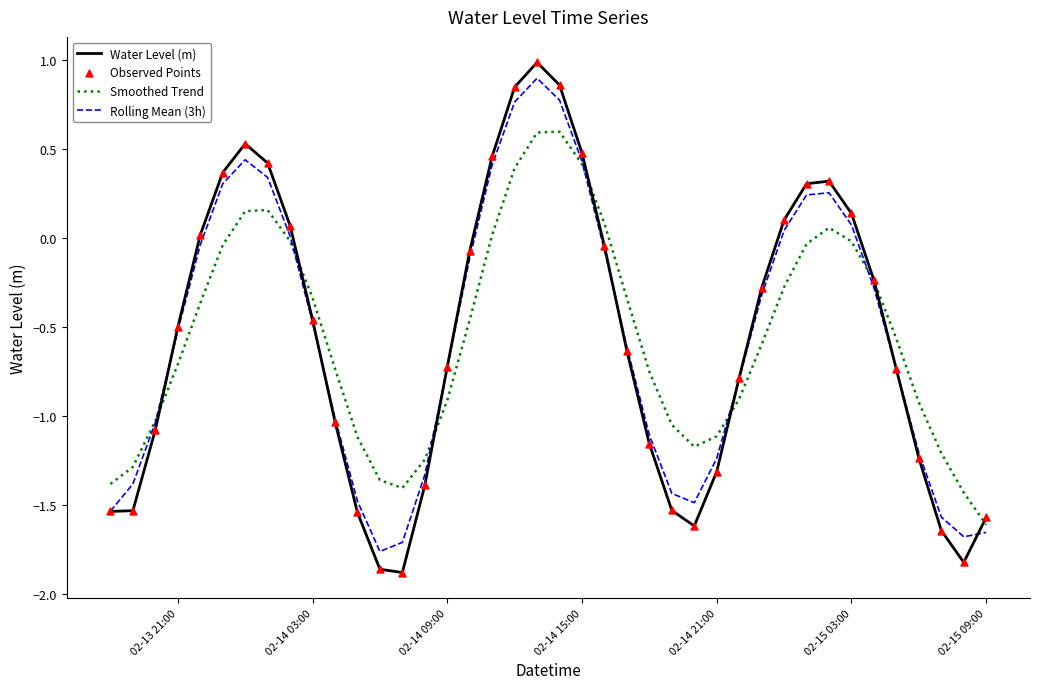

Which series has the widest spread of values?

Water Level (m)